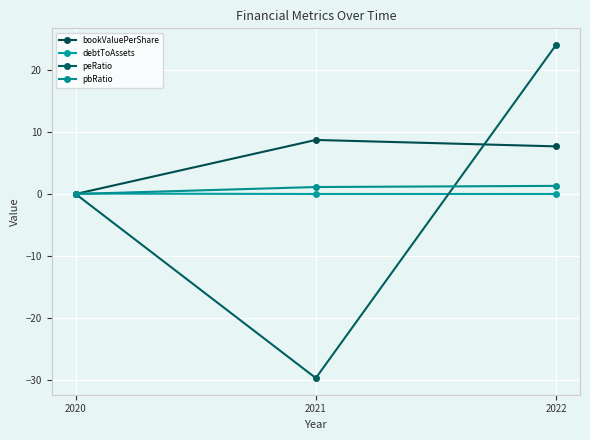

The value of bookValuePerShare at 2020 is 0.0. True or false?

True